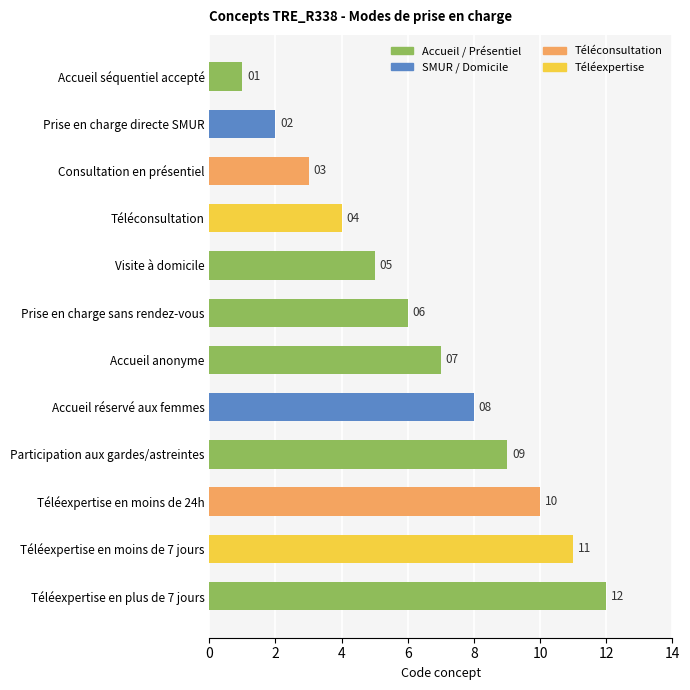

List the labels in order of value, largest first.

Téléexpertise en plus de 7 jours, Téléexpertise en moins de 7 jours, Téléexpertise en moins de 24h, Participation aux gardes/astreintes, Accueil réservé aux femmes, Accueil anonyme, Prise en charge sans rendez-vous, Visite à domicile, Téléconsultation, Consultation en présentiel, Prise en charge directe SMUR, Accueil séquentiel accepté